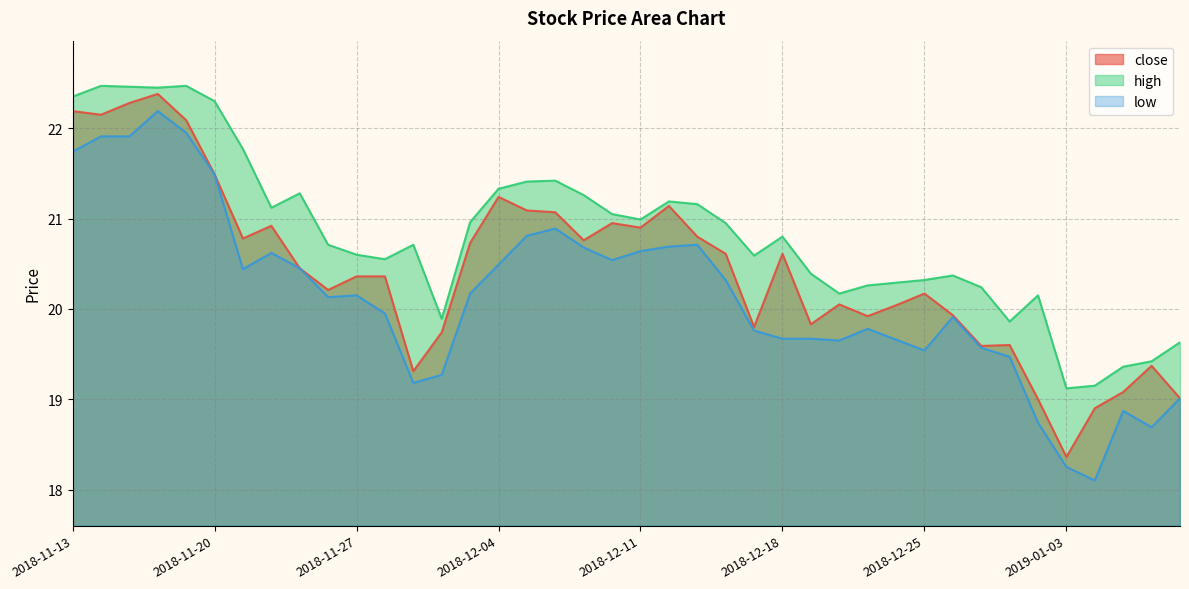

At which label does high first exceed 20?

2018-11-13